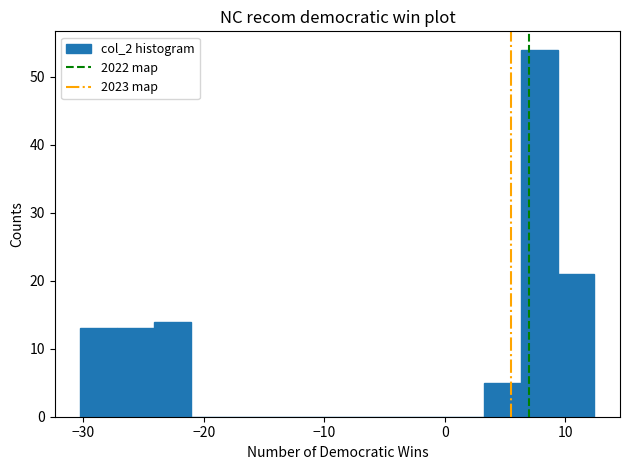

Read against the x-axis, roughly where is the centre of the tallest bar?

8